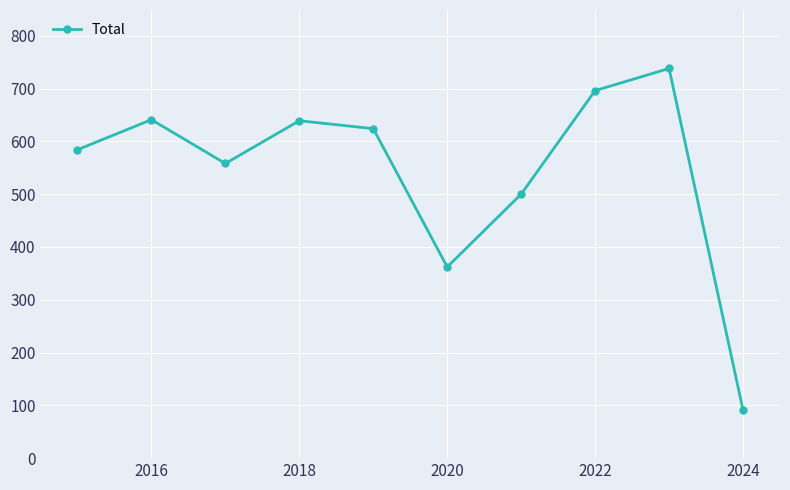

What is the greatest value displayed?

738